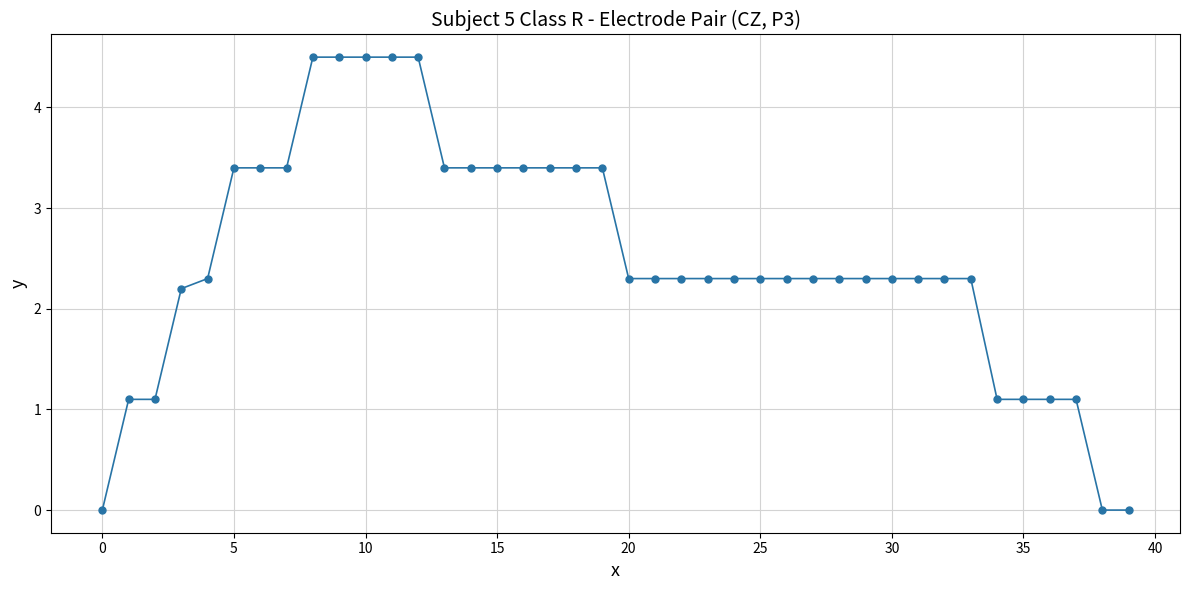

What is the difference between the maximum and minimum values?

4.5